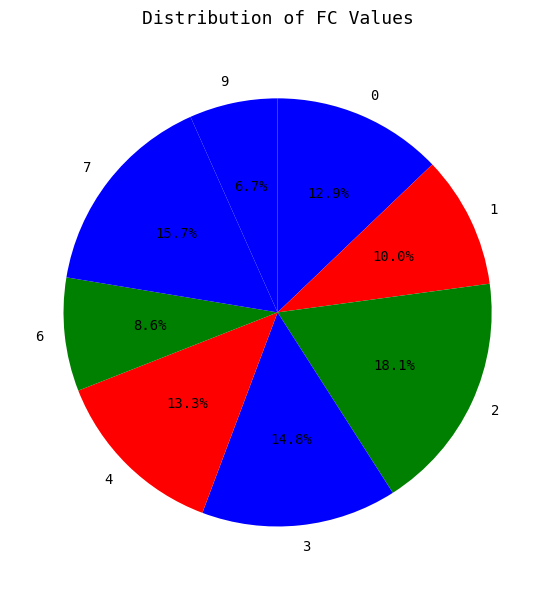

Between 2 and 9, which is larger?

2